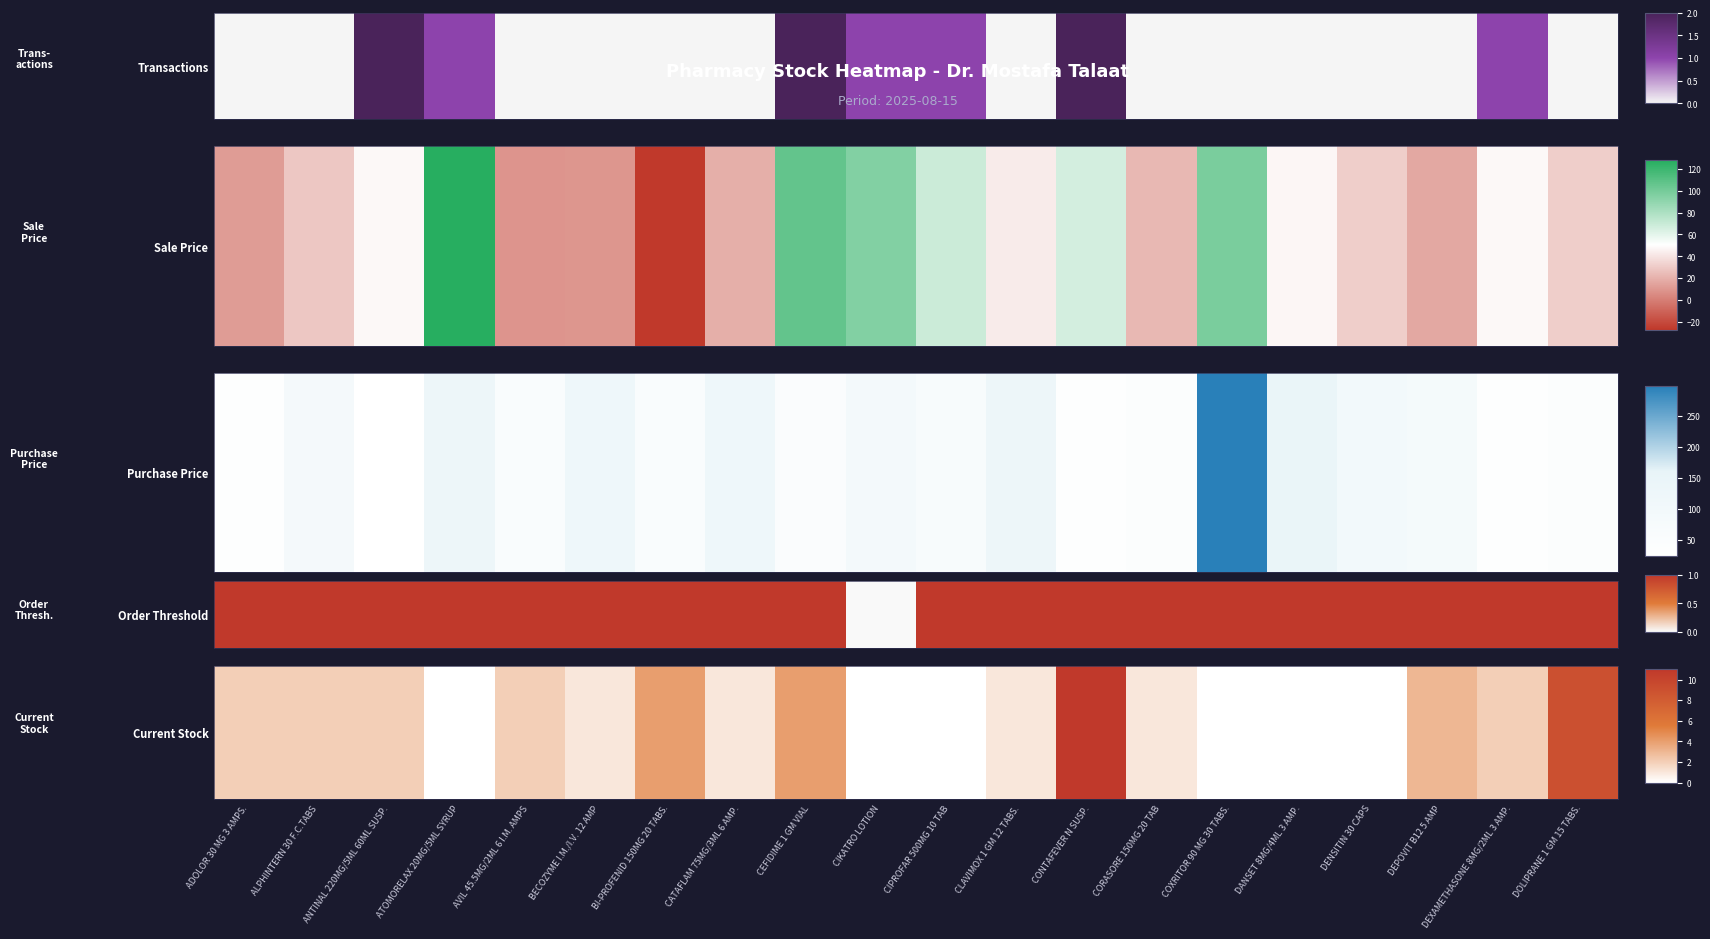

What is the difference between the maximum and minimum values?

2